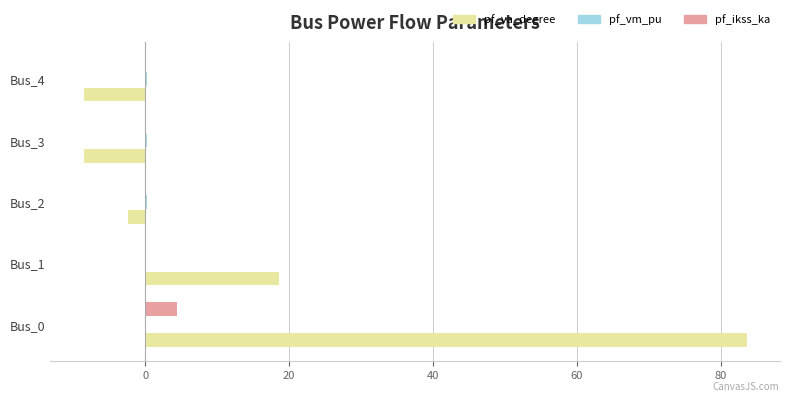

What is the sum of all pf_ikss_ka values?

4.4